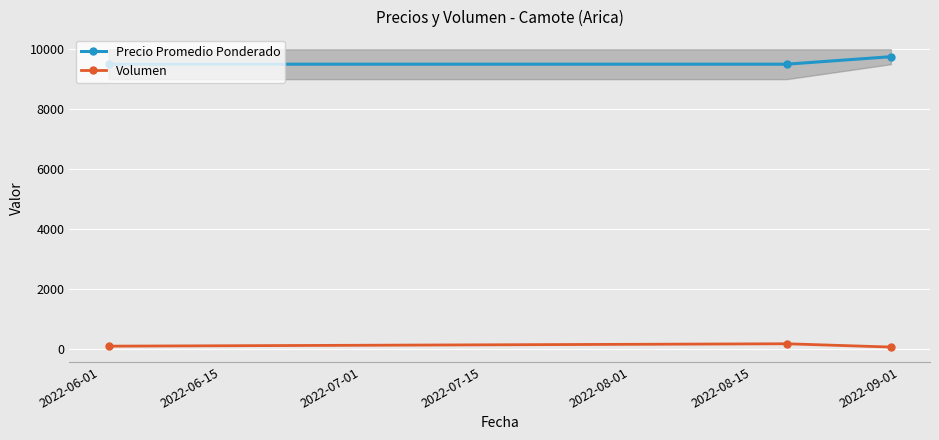

How many data points in Volumen are less than 80?

1